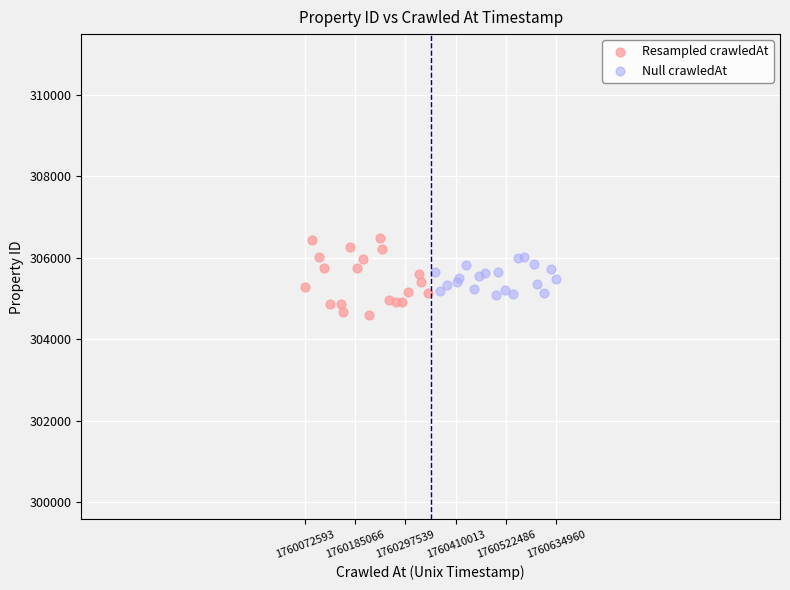

What are all the series names shown in the legend?

Resampled crawledAt, Null crawledAt